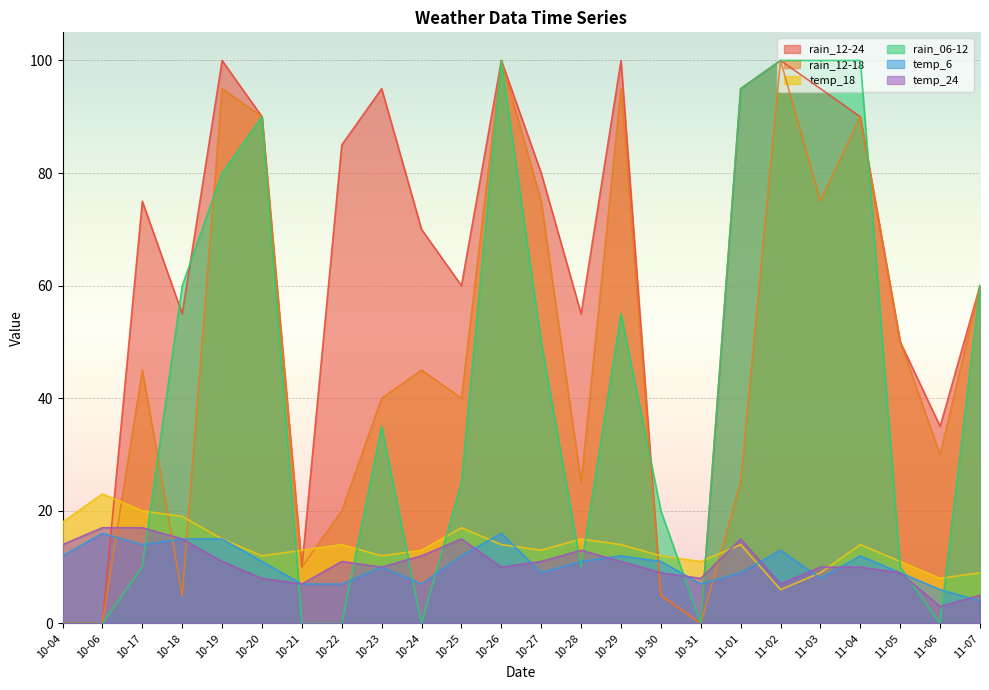

What is the label of the 6th point from the left?

10-20